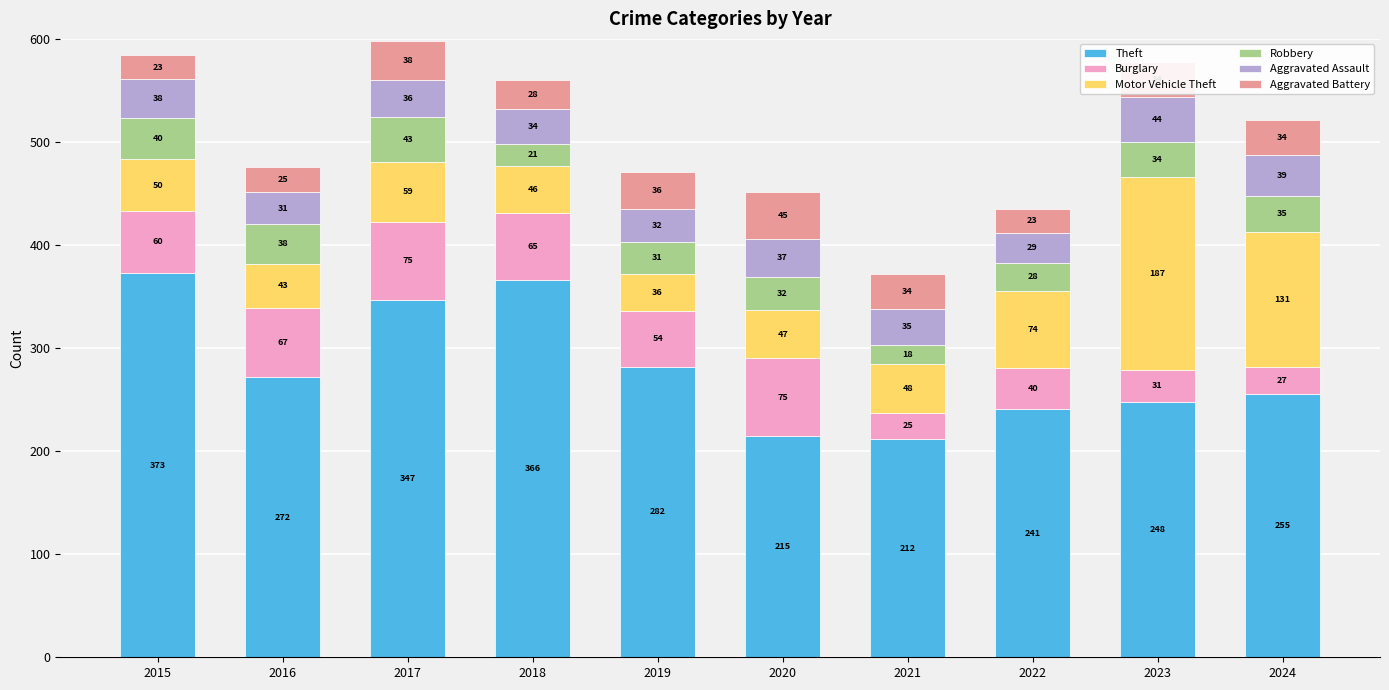

How many bars are there in total?

10